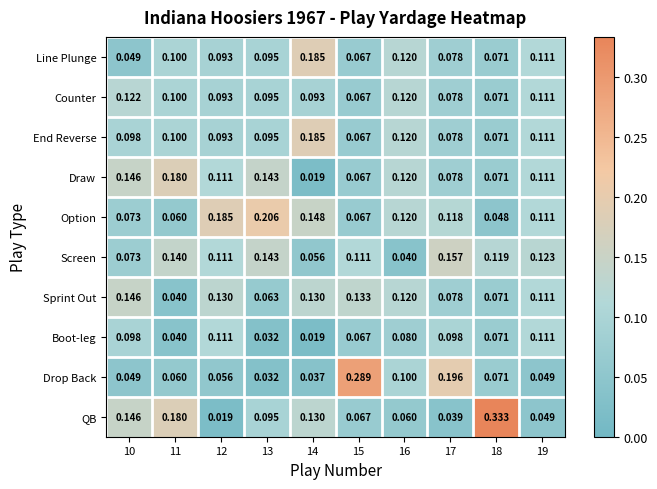

Which series has the largest total across all categories?

Option